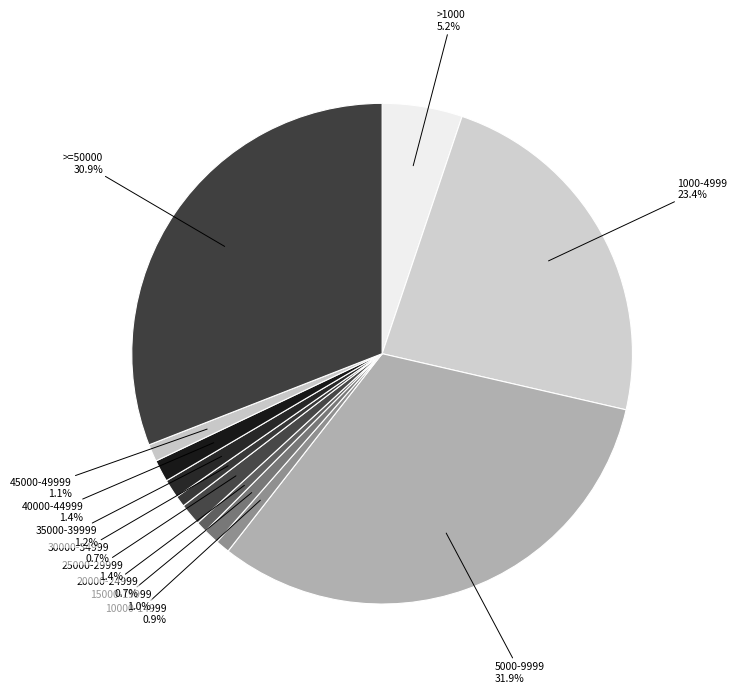

Which category has the biggest portion of the pie?

5000-9999